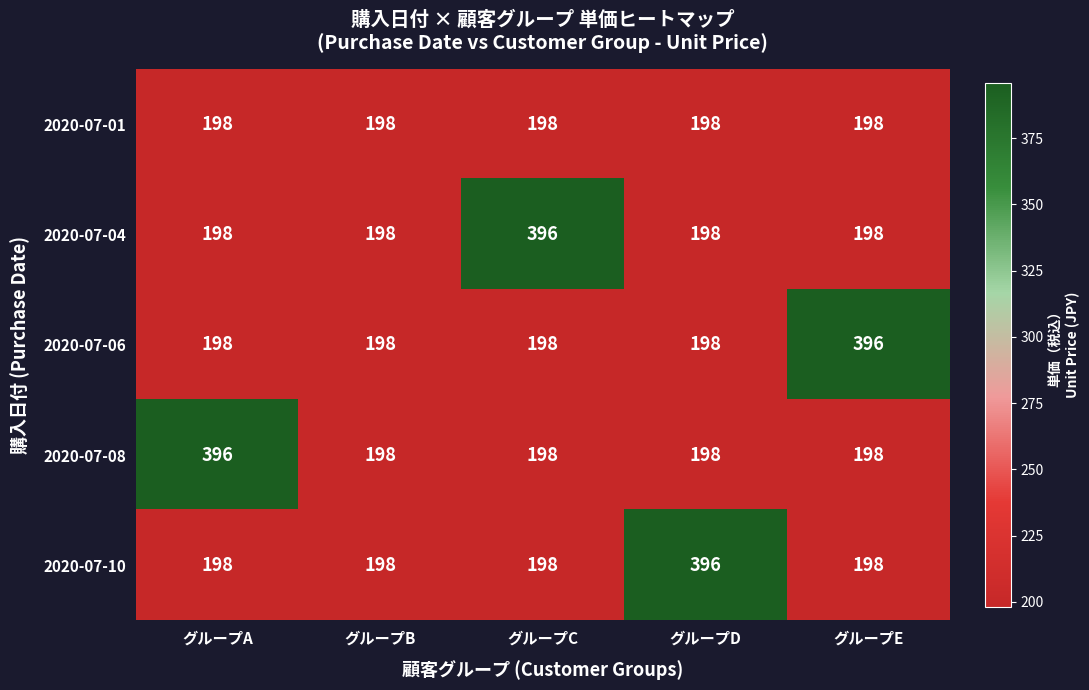

At how many categories does at least one series exceed 287?

4